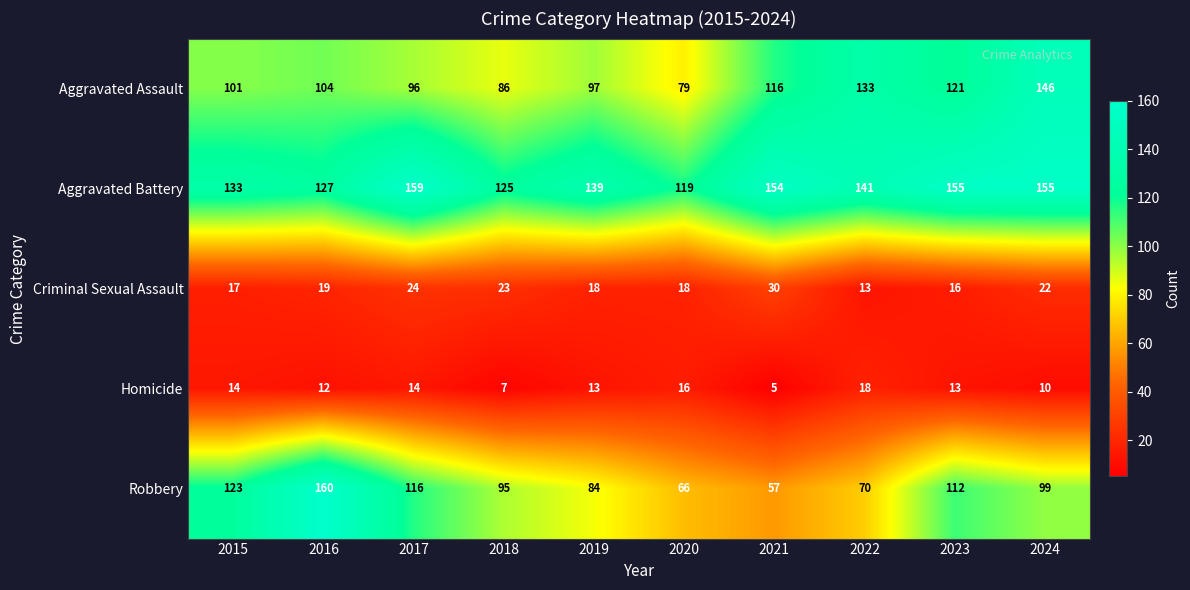

What value does the Aggravated Assault series have at 2024?

146